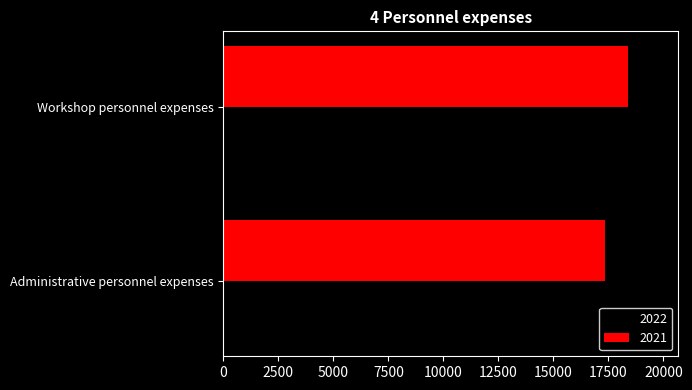

What is the total value across all series at Workshop personnel expenses?

38069